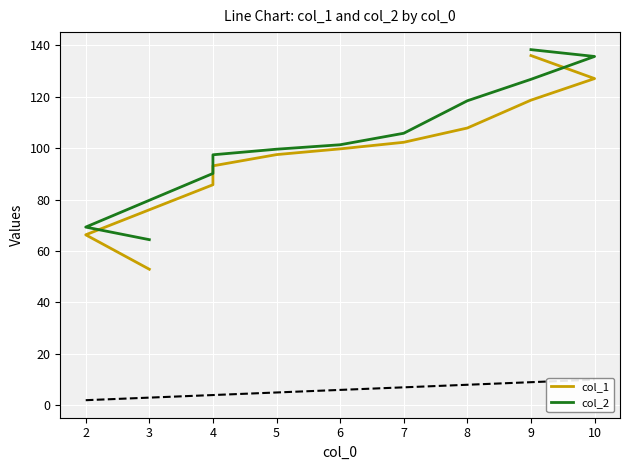

Count the number of categories in the chart.

11